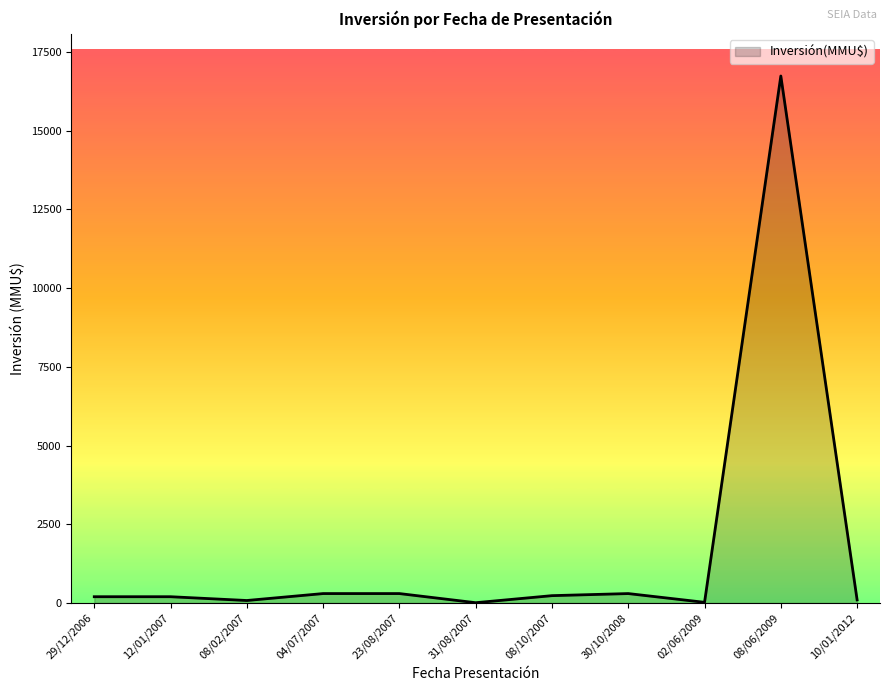

Does the chart display data point markers on the line(s)?

No